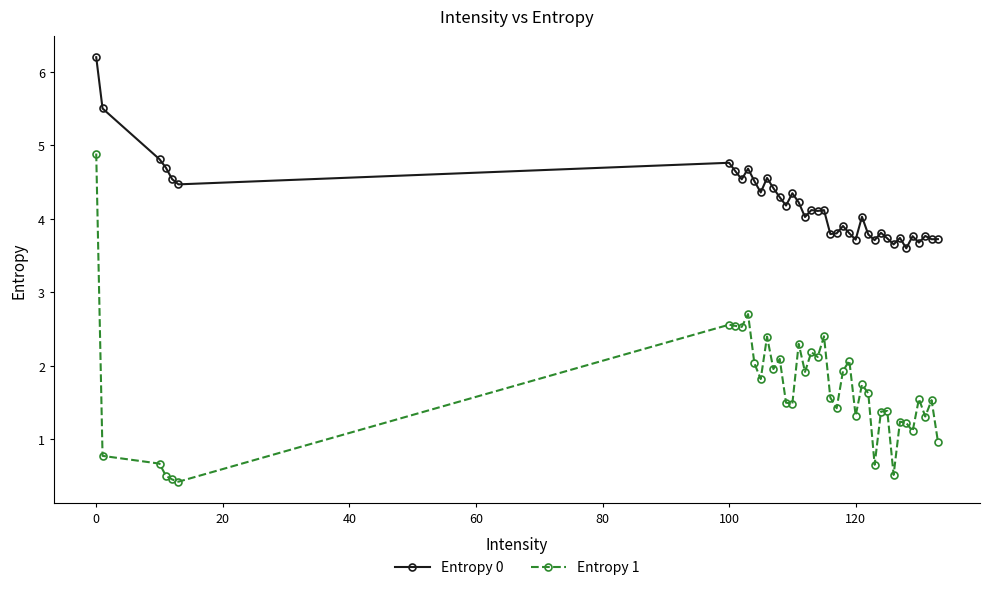

Which series has the widest spread of values?

Entropy 1